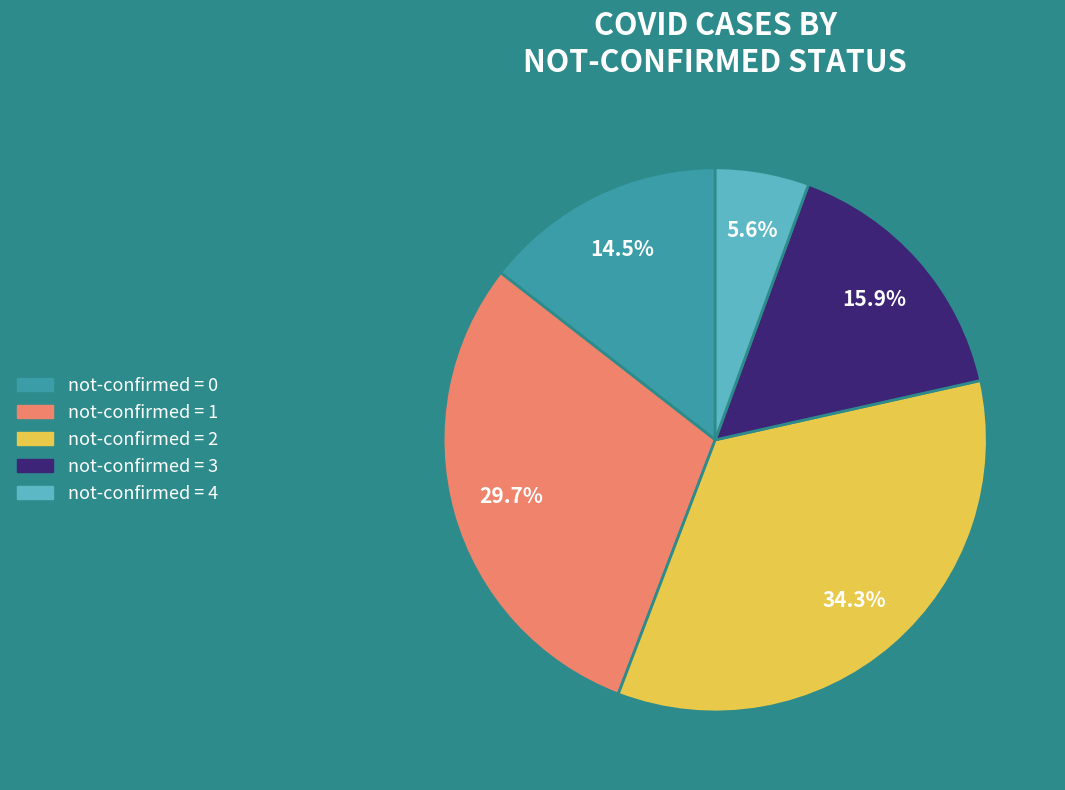

Does not-confirmed = 4 account for over 50% of the chart?

No